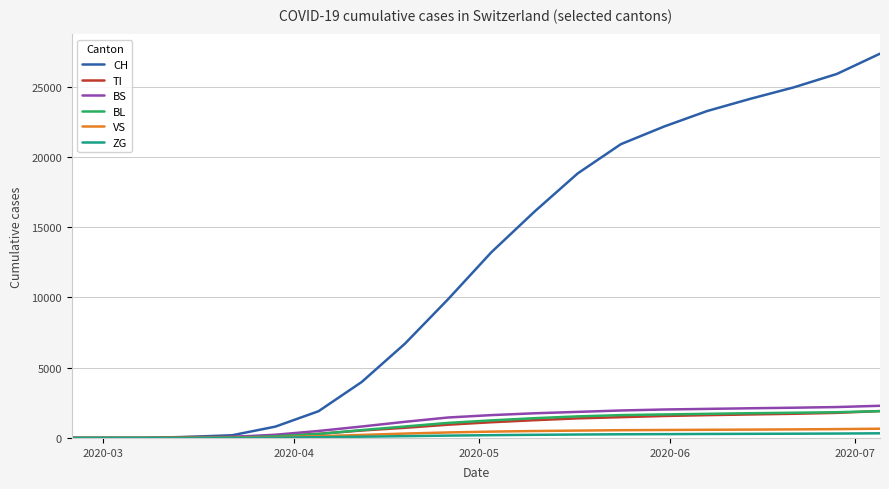

Which series has the largest total across all categories?

CH